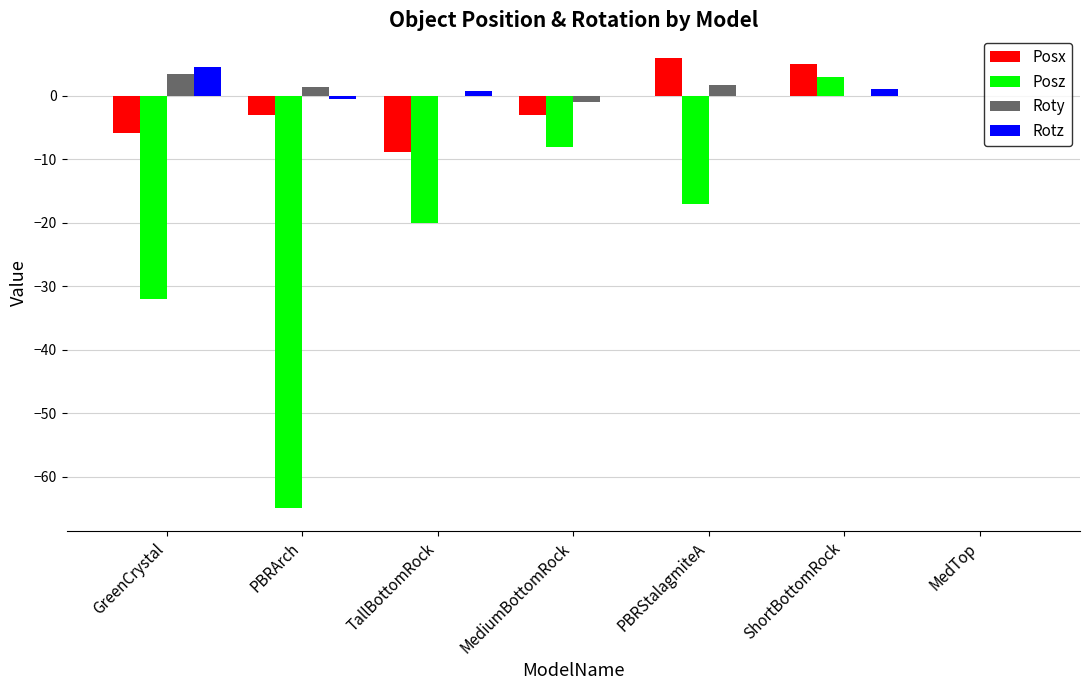

Is it true that Posx equals 6.0 at PBRStalagmiteA?

True